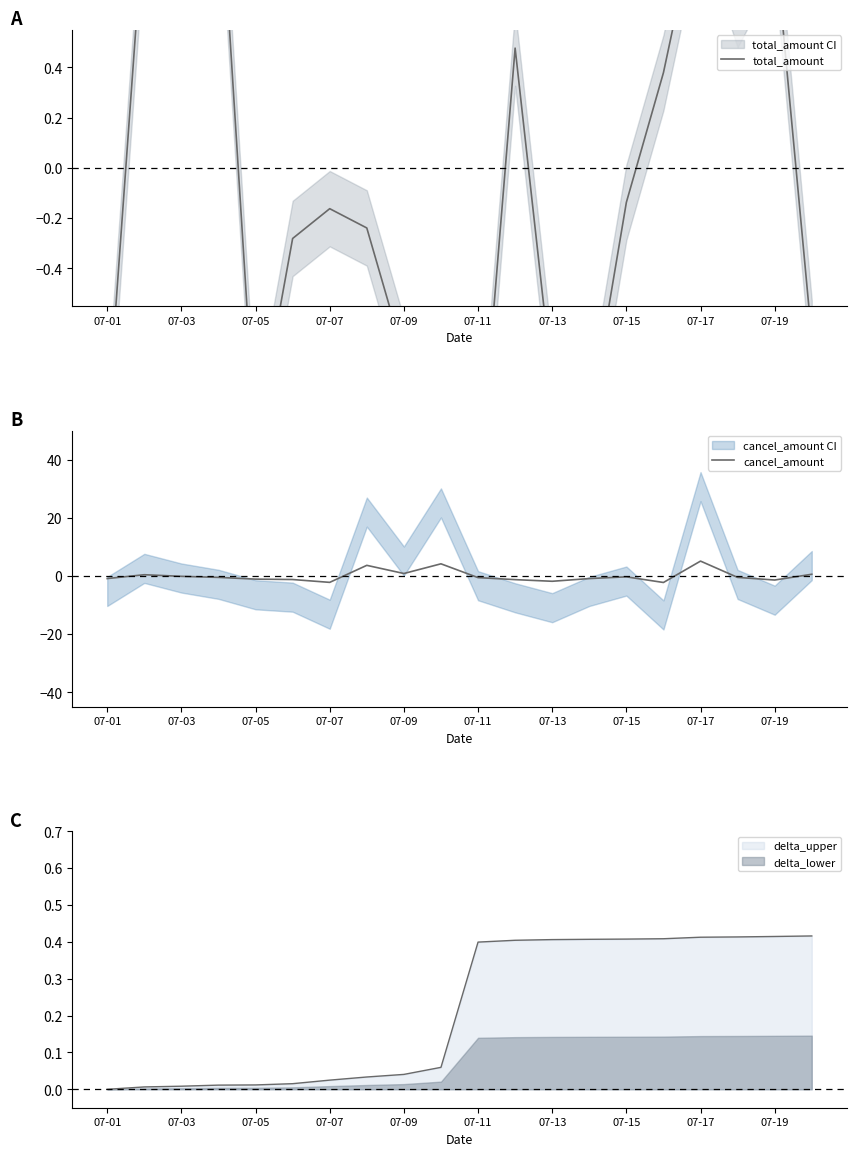

The delta_lower series shows 0.0 at 07-01. True or false?

True